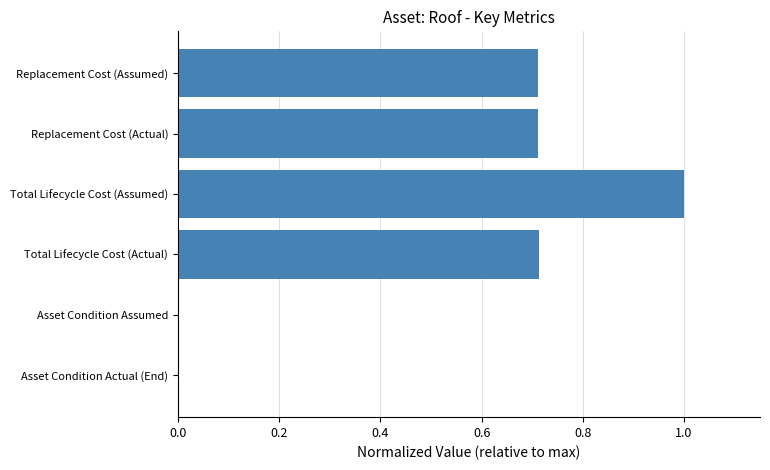

Read the value at Total Lifecycle Cost (Assumed).

1.0